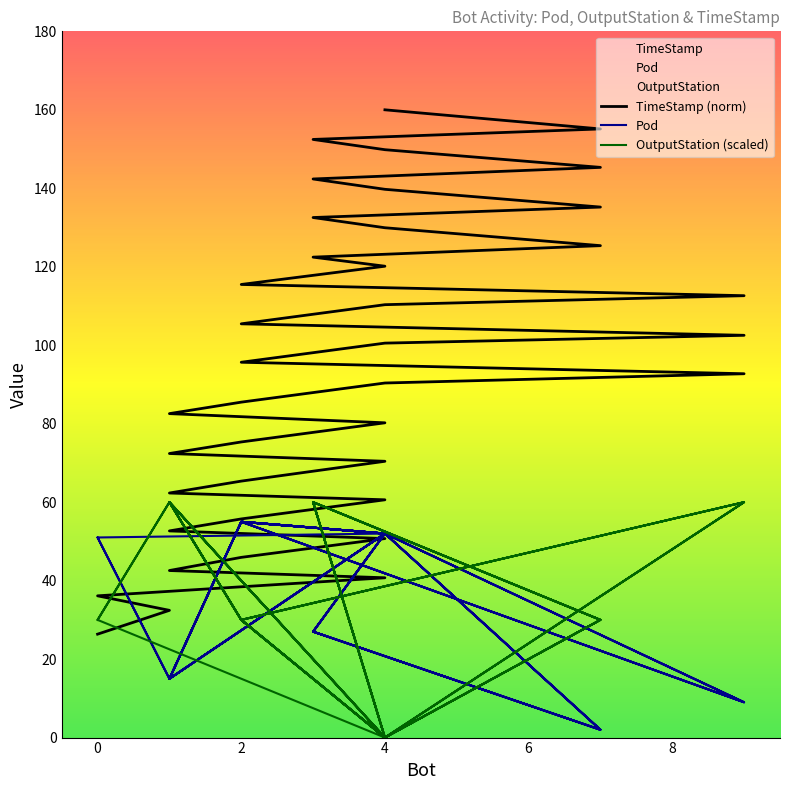

At which label is Pod closest to 28?

3